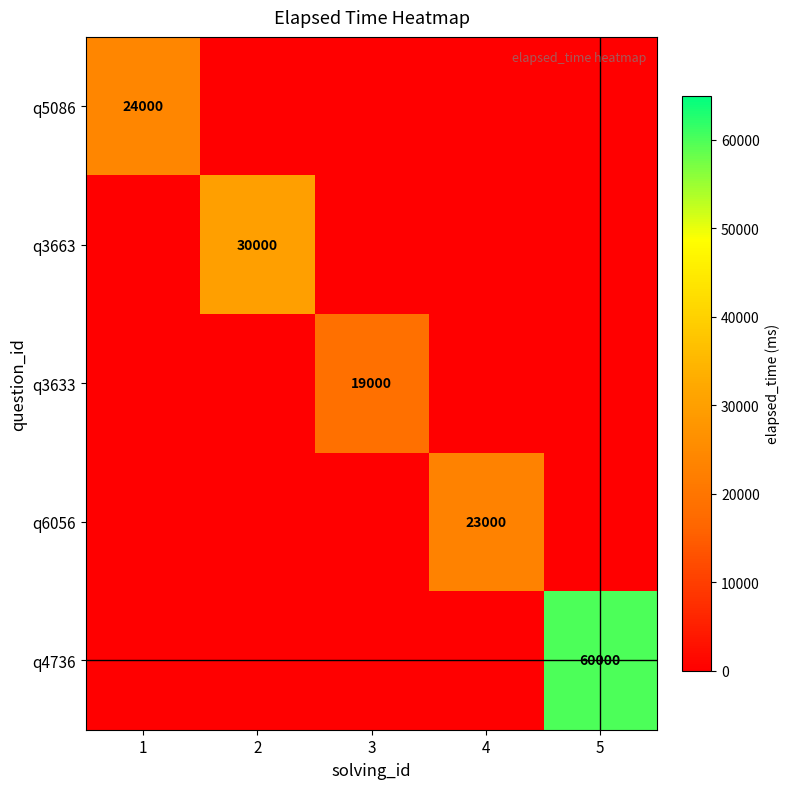

Which category has the lowest value in the q3633 series?

1